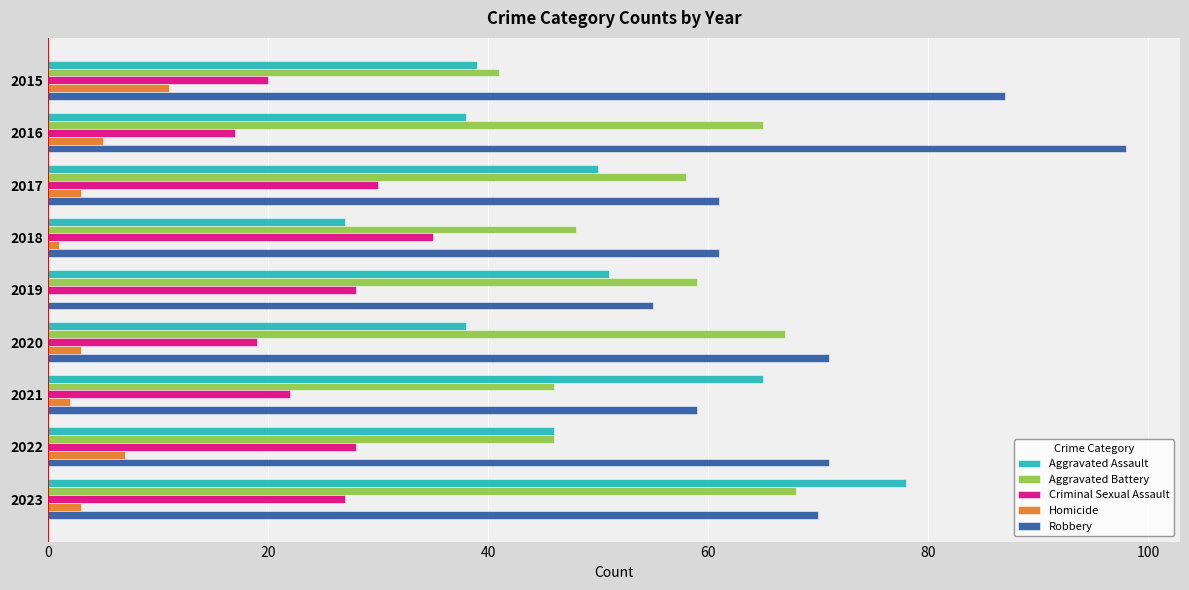

Is the value of Aggravated Assault at 2017 greater than the value of Criminal Sexual Assault at 2022?

Yes